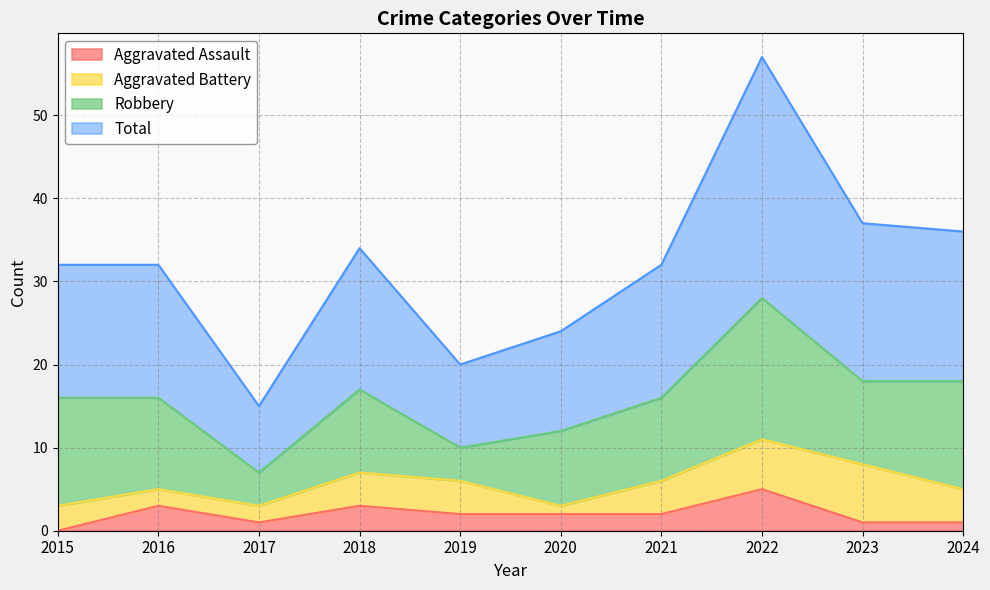

Count the Aggravated Assault values in the range 1 to 3.

8